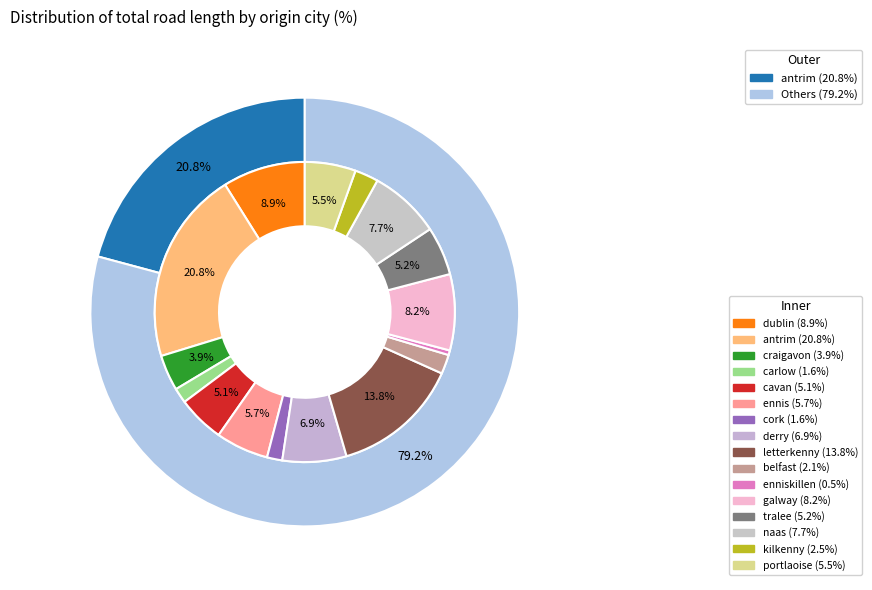

To the nearest percent, what portion does belfast represent?

2%